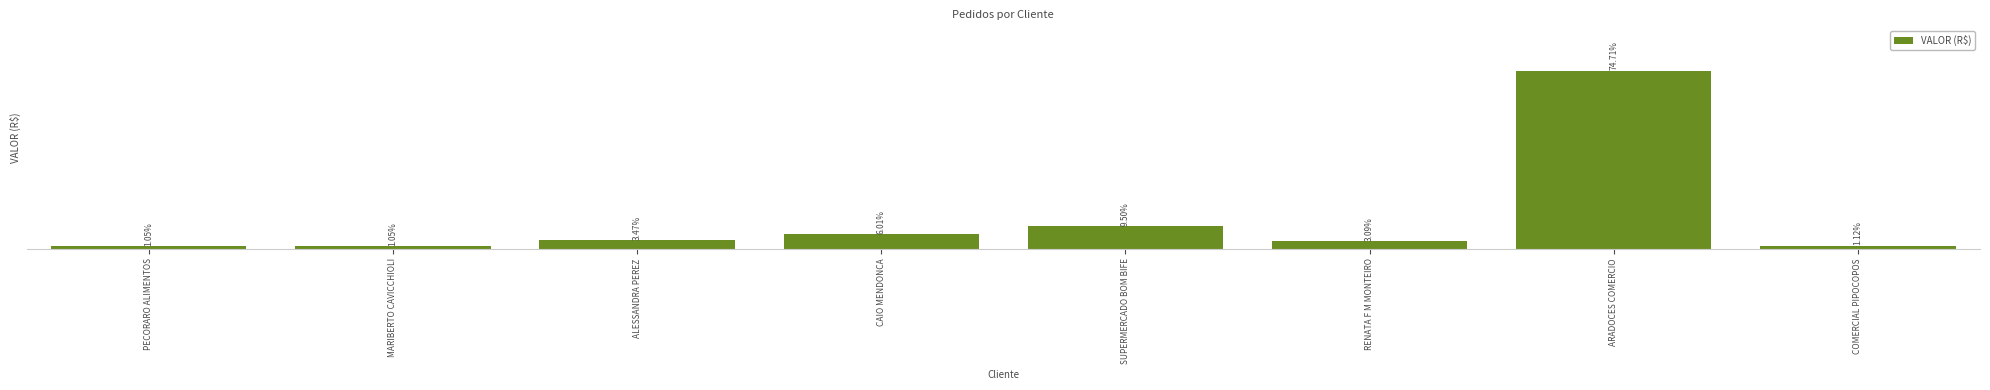

Does the chart contain any negative values?

No